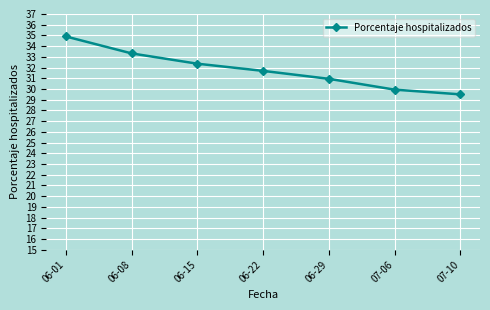

Approximately how many times larger is the value at 06-15 compared to 07-06?

1.1